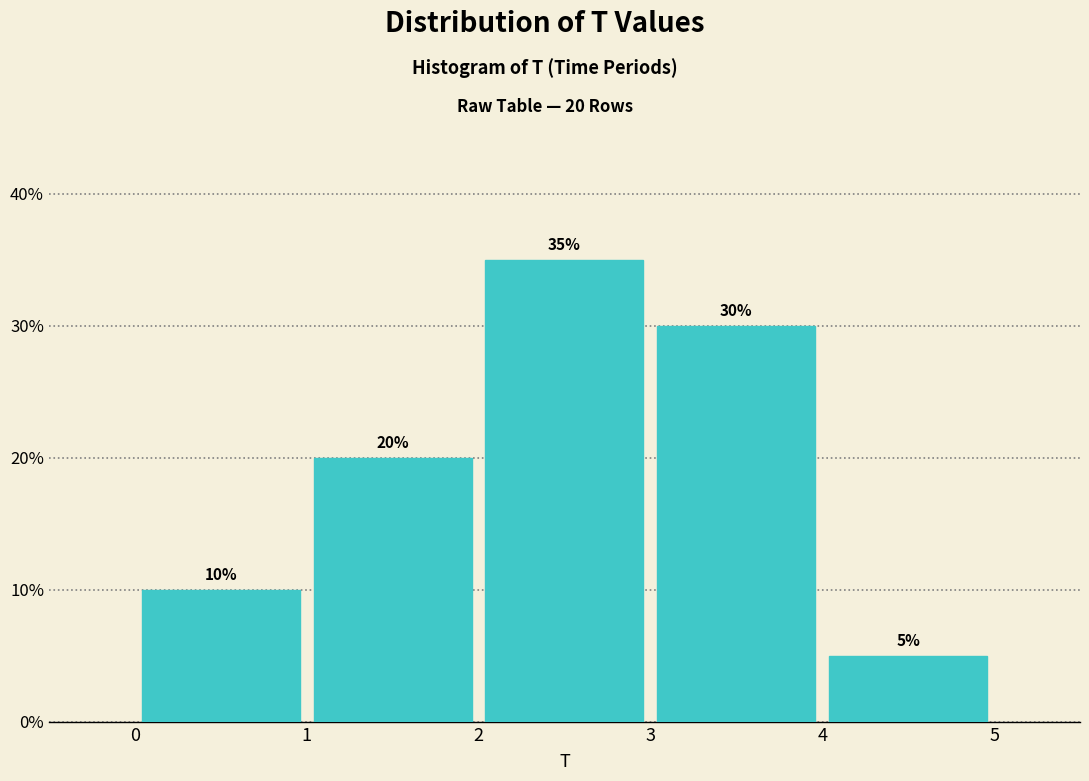

Over which range of the x-axis is the bar tallest?

2 to 3